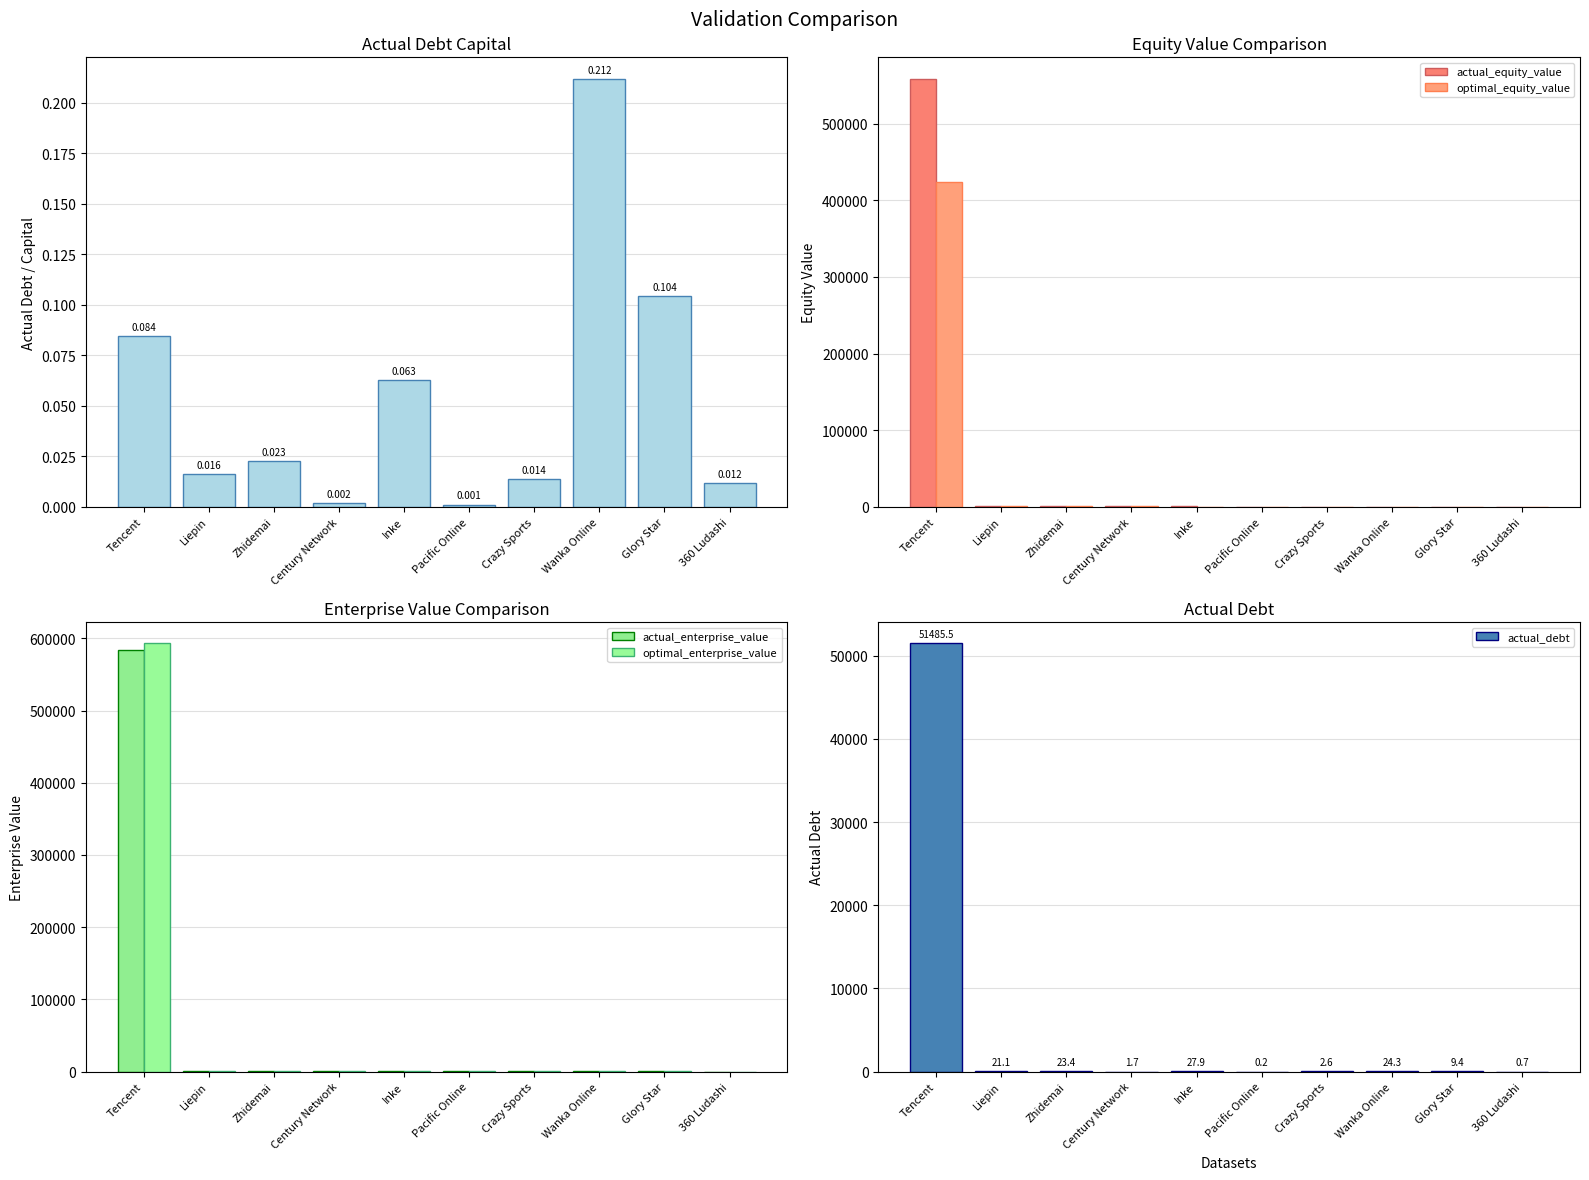

Reading left to right, transcribe all the data shown in this chart.

actual_debt_capital: 0.1	0.0	0.0	0.0	0.1	0.0	0.0	0.2	0.1	0.0
actual_equity_value: 558663.1	1270.5	1002.2	843.8	416.0	198.3	188.6	90.4	80.4	58.3
optimal_equity_value: 424227.7	1125.4	847.4	730.2	314.5	10.8	164.9	4.7	4.2	0.8
actual_enterprise_value: 583633.6	1246.7	908.3	806.9	274.5	138.2	179.9	63.1	69.5	9.4
optimal_enterprise_value: 592960.2	1274.2	935.2	826.9	287.2	147.1	184.2	66.6	72.7	9.6
actual_debt: 51485.5	21.1	23.4	1.7	27.9	0.2	2.6	24.3	9.4	0.7